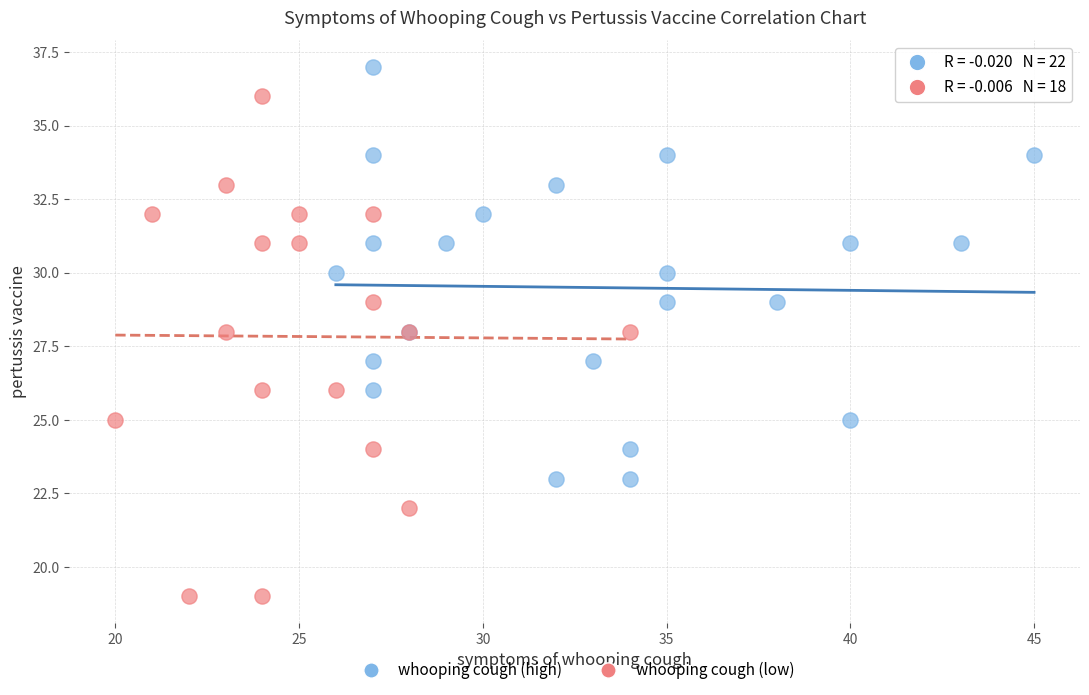

Which series reaches the minimum Y coordinate?

whooping cough (low)